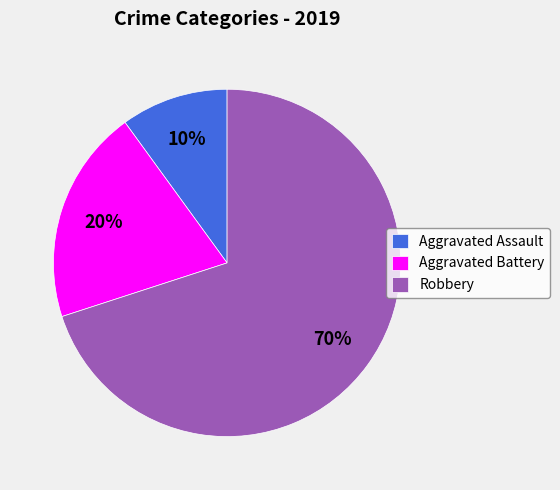

Combined, do Aggravated Assault and Aggravated Battery account for over 50%?

No